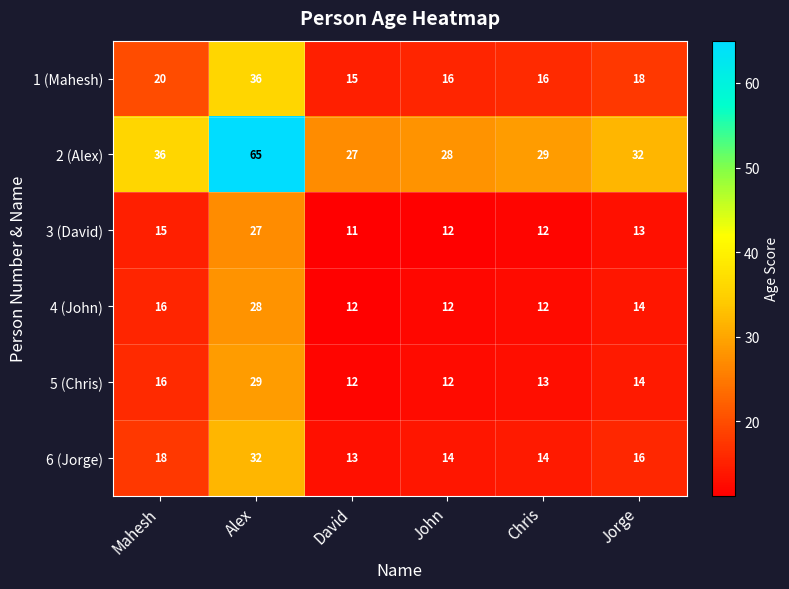

The 3 (David) series shows 13 at Jorge. True or false?

True